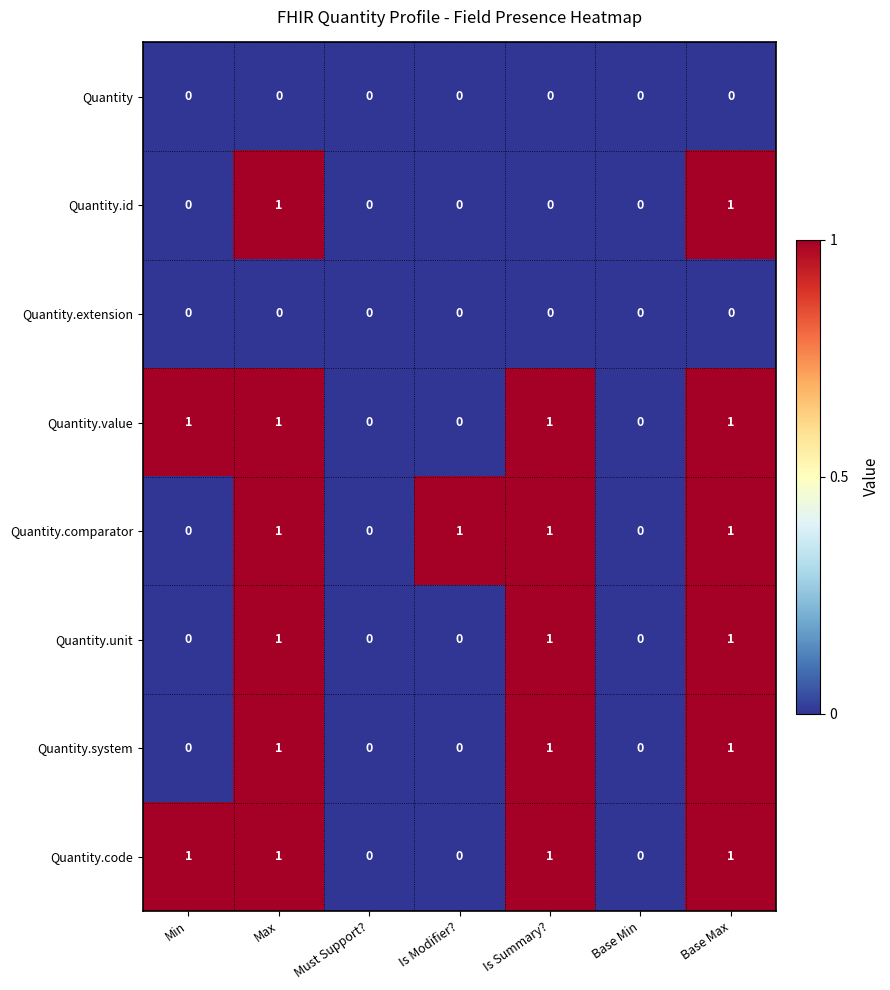

Is the value of Quantity.unit at Max greater than the value of Quantity at Must Support??

Yes